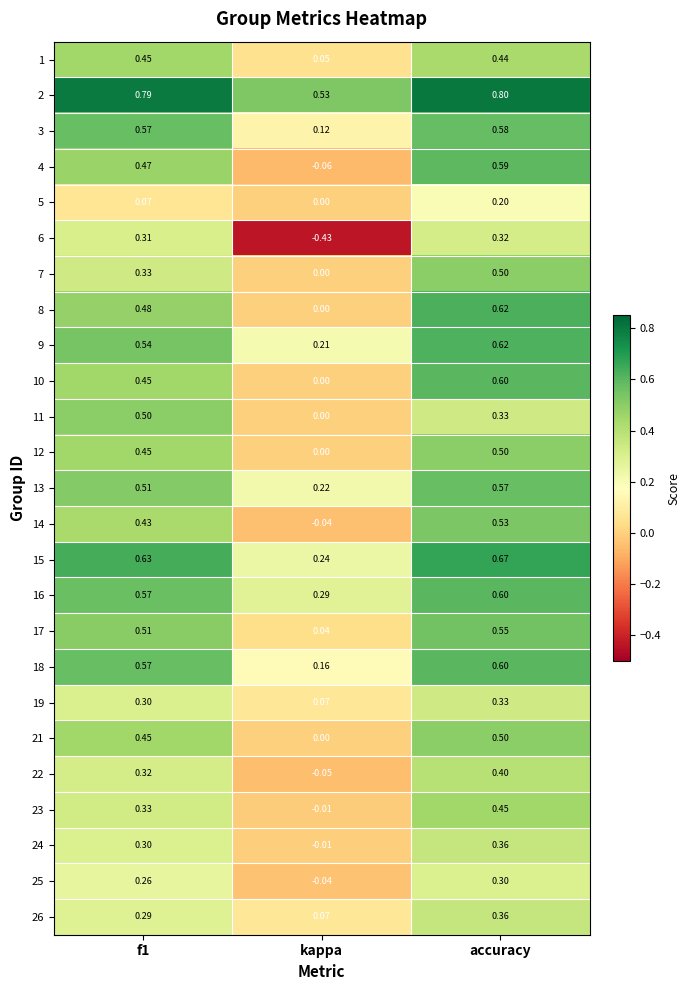

What is the maximum value shown in the chart?

0.8